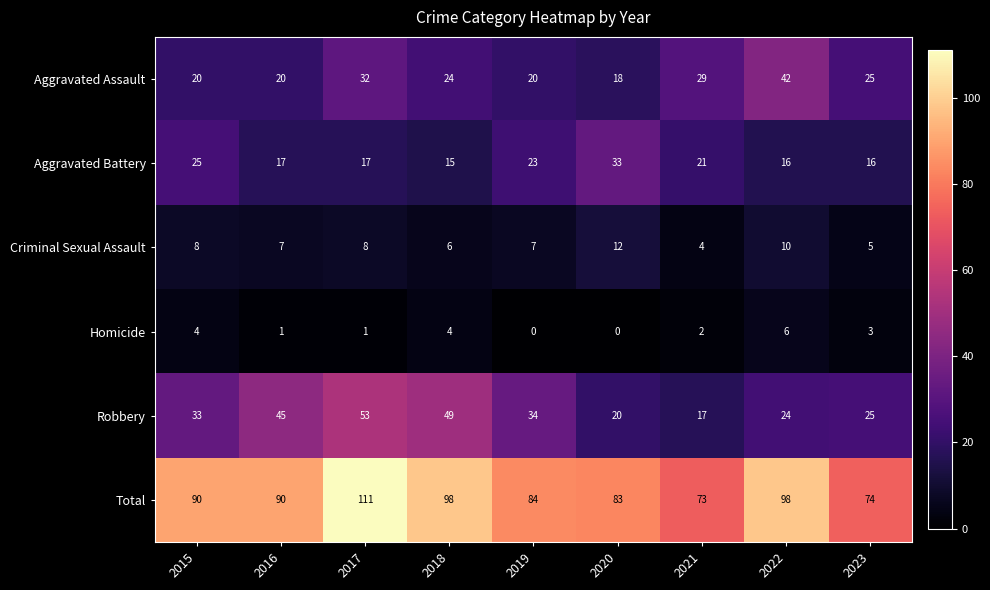

What is the difference between the maximum and minimum values in the Robbery series?

36